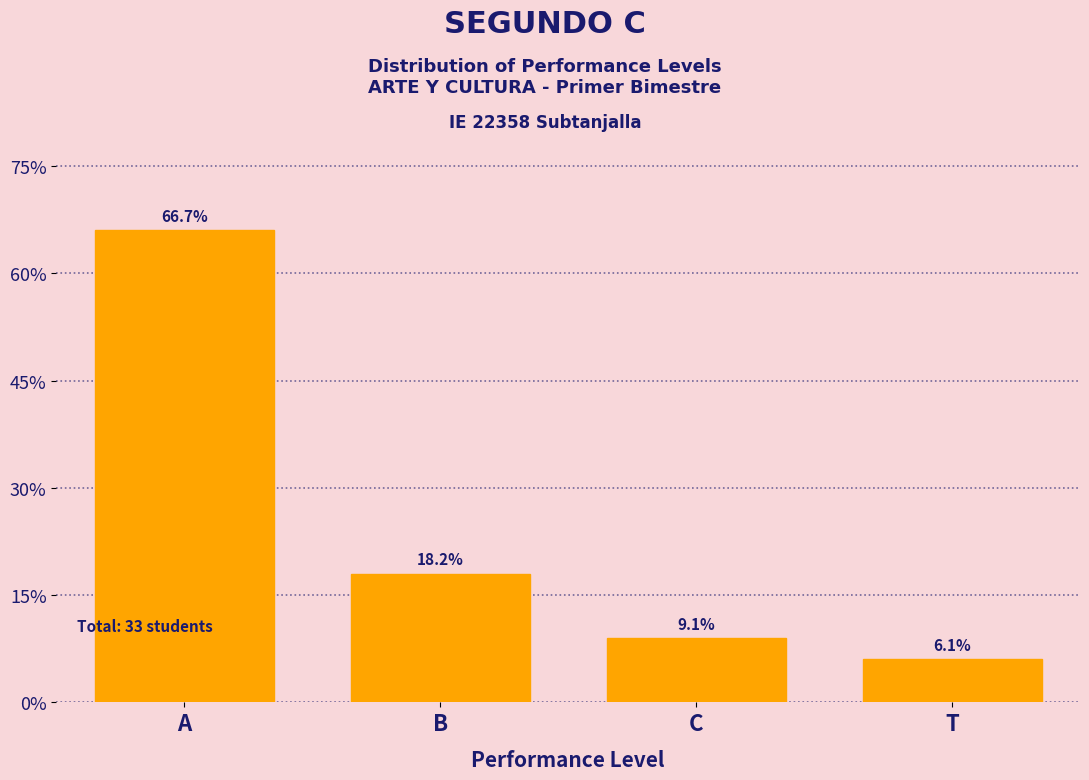

Does the chart contain any negative values?

No